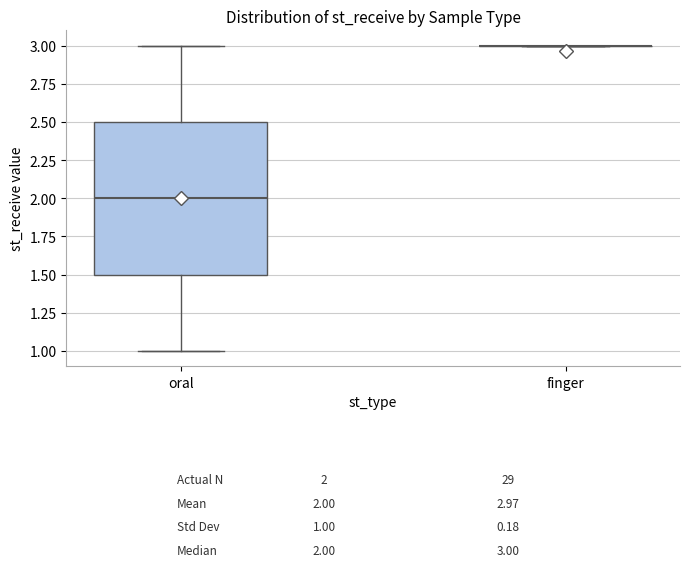

Comparing the boxes themselves (not the whiskers), which one is the tallest?

oral